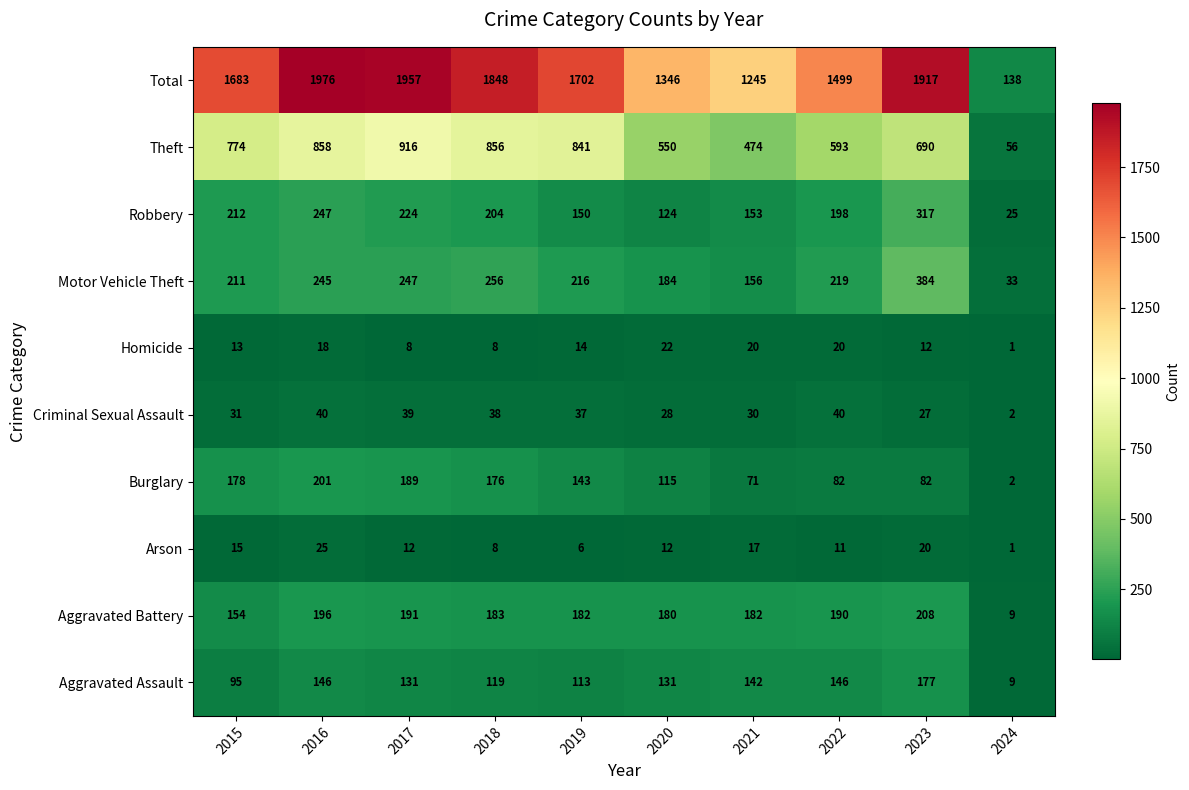

What is the approximate value of Motor Vehicle Theft at 2021, to the nearest 50?

150